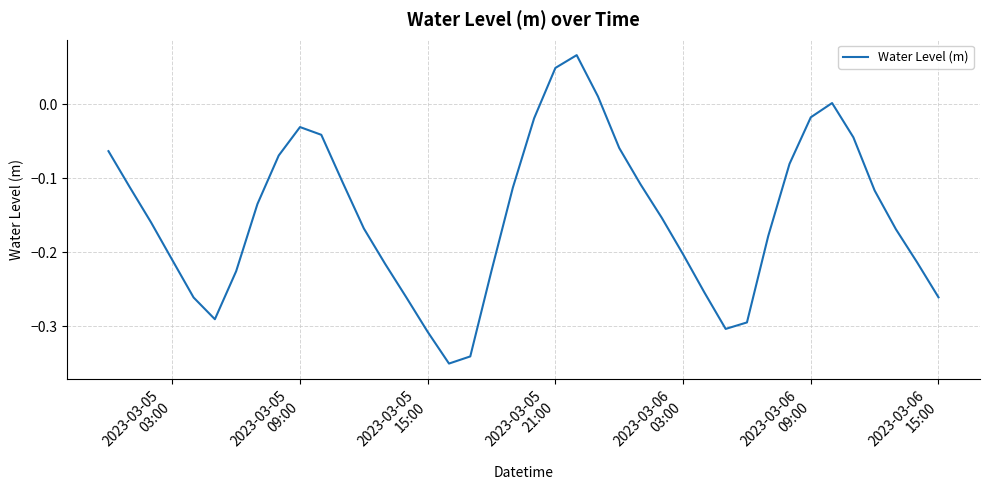

Is this an area chart (filled region under the line)?

No